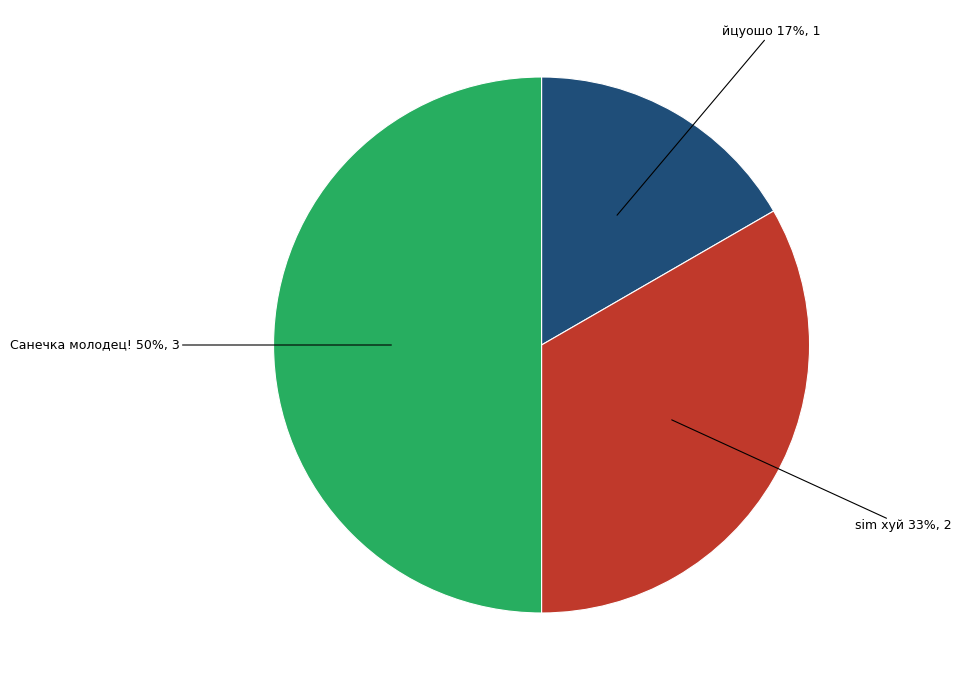

To the nearest percent, what is the average slice percentage?

33%